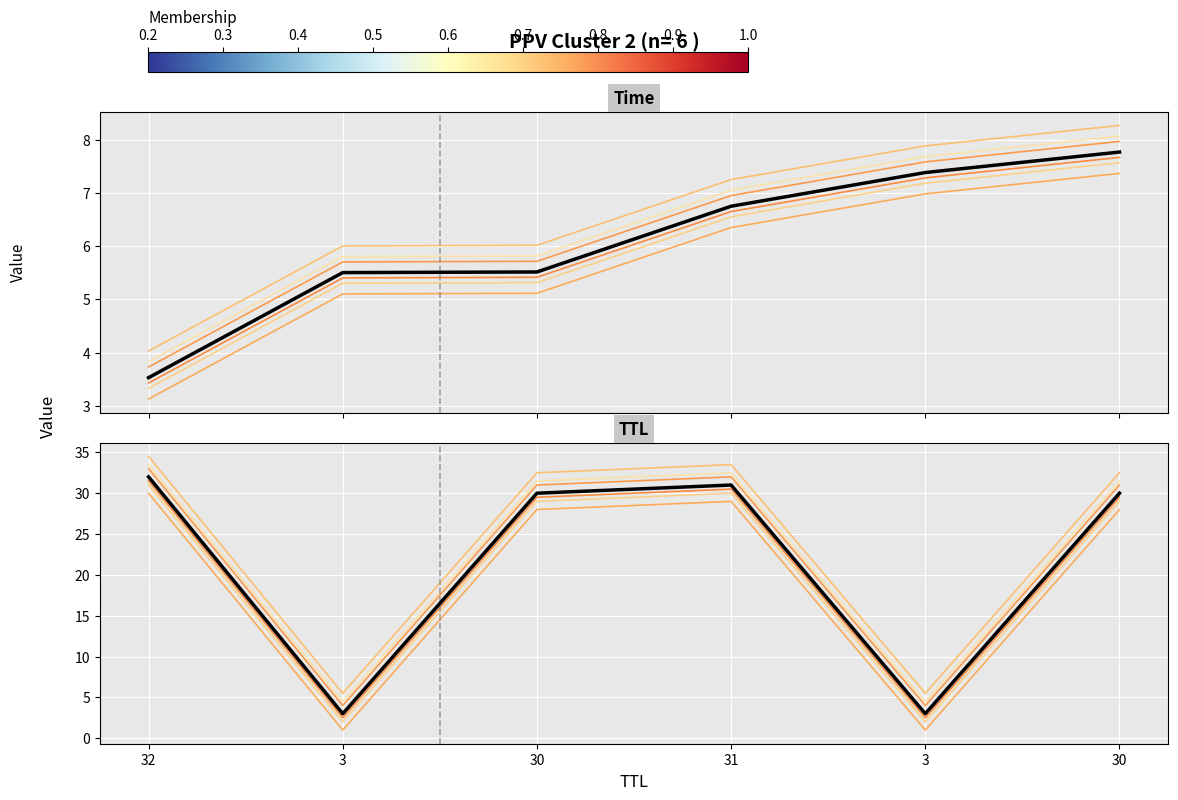

What is the difference between the maximum and minimum values?

4.2